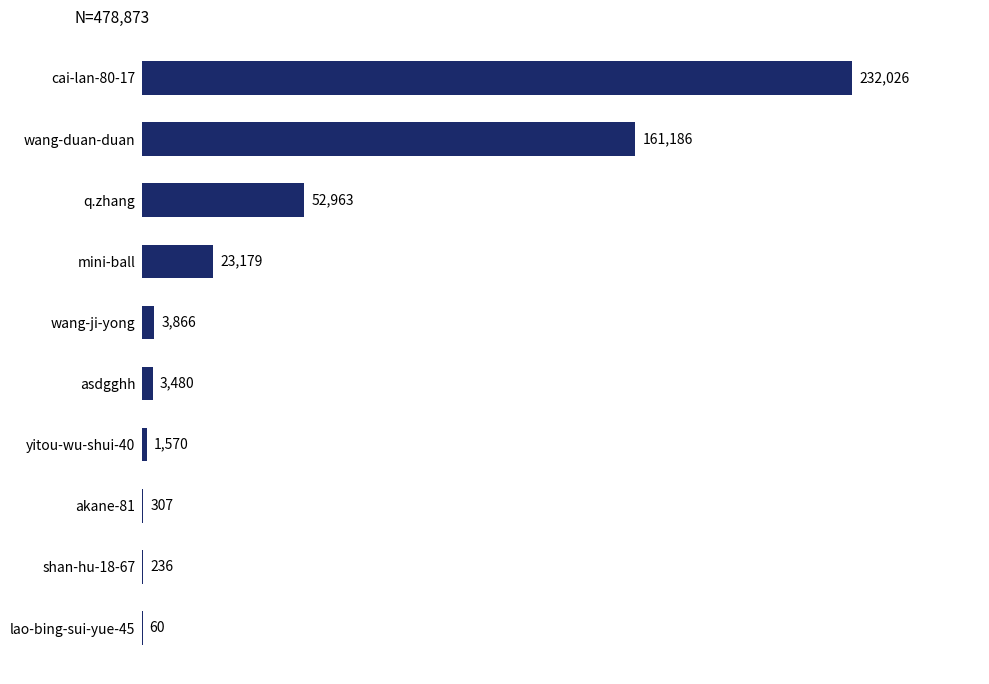

What is the greatest value displayed?

232026